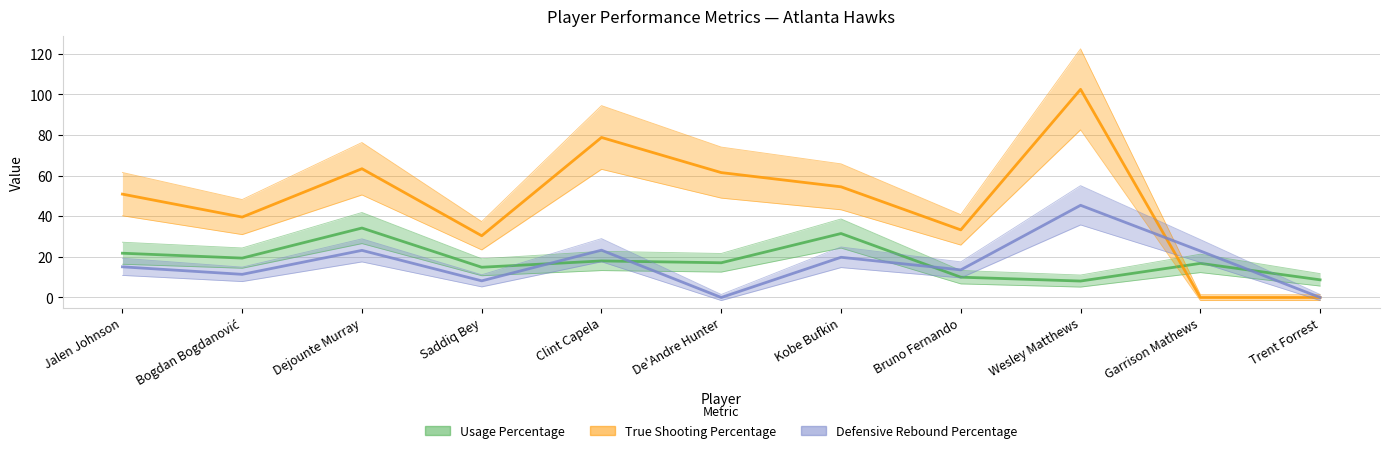

In Usage Percentage, how many points are higher than both neighbors (excluding endpoints)?

4